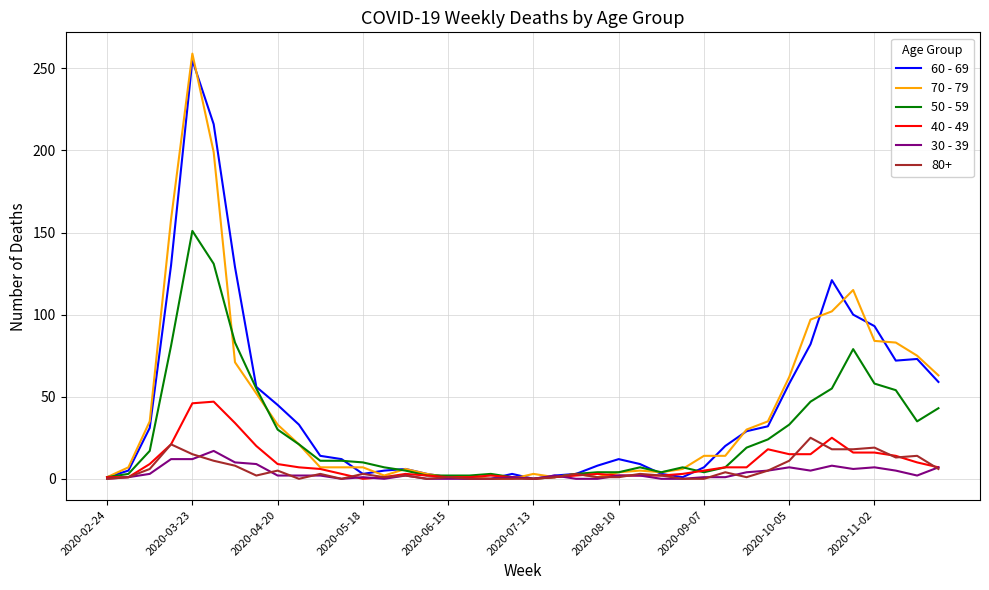

List the series in order of their peak value, lowest first.

30 - 39, 80+, 40 - 49, 50 - 59, 60 - 69, 70 - 79